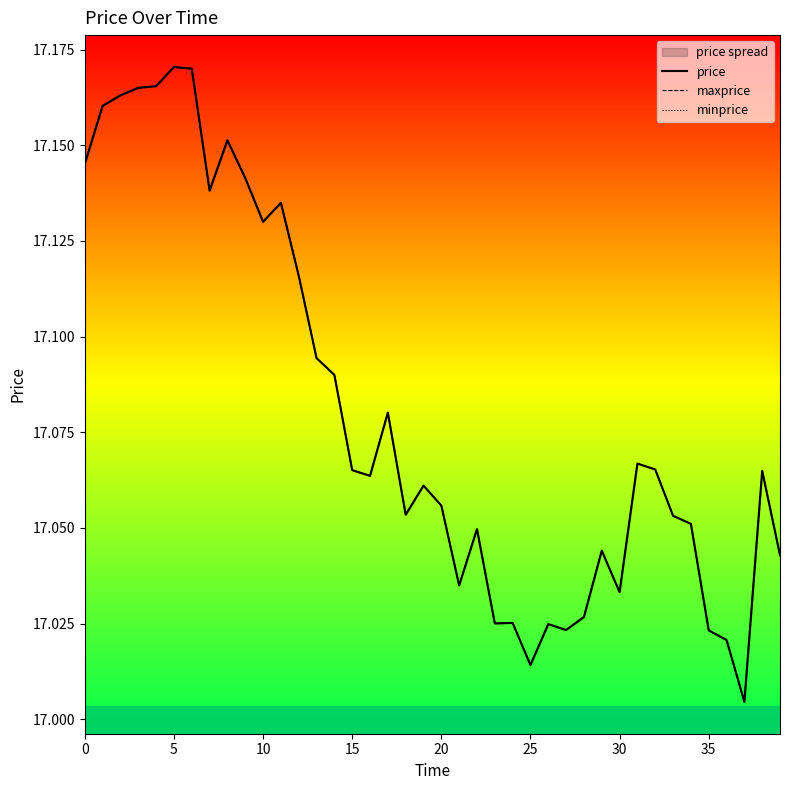

Which series has the largest range (max minus min)?

price